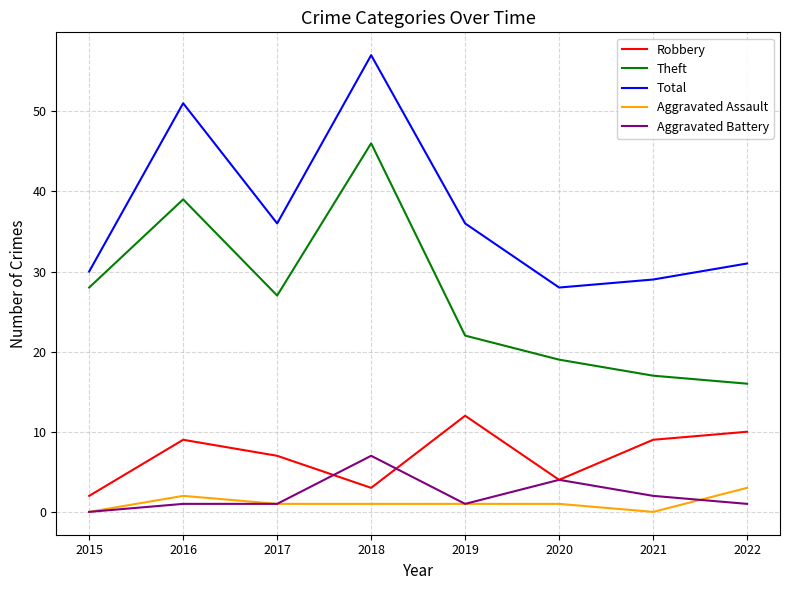

Reading right to left, extract all data points from this chart.

Robbery: 10	9	4	12	3	7	9	2
Theft: 16	17	19	22	46	27	39	28
Total: 31	29	28	36	57	36	51	30
Aggravated Assault: 3	0	1	1	1	1	2	0
Aggravated Battery: 1	2	4	1	7	1	1	0